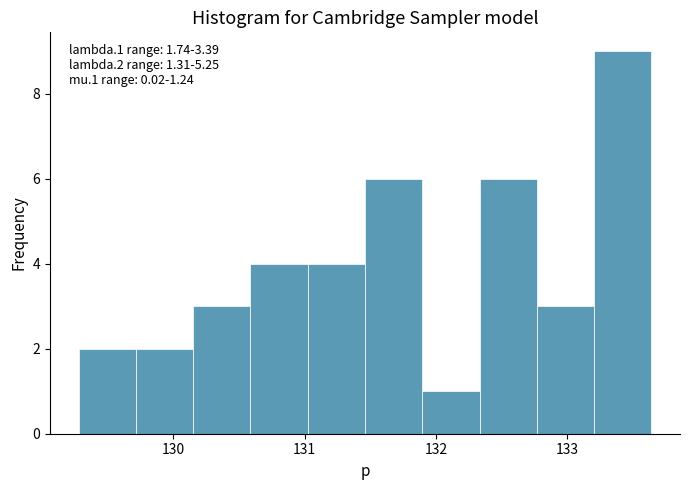

Which range on the x-axis has the tallest bar?

133.2 to 133.6